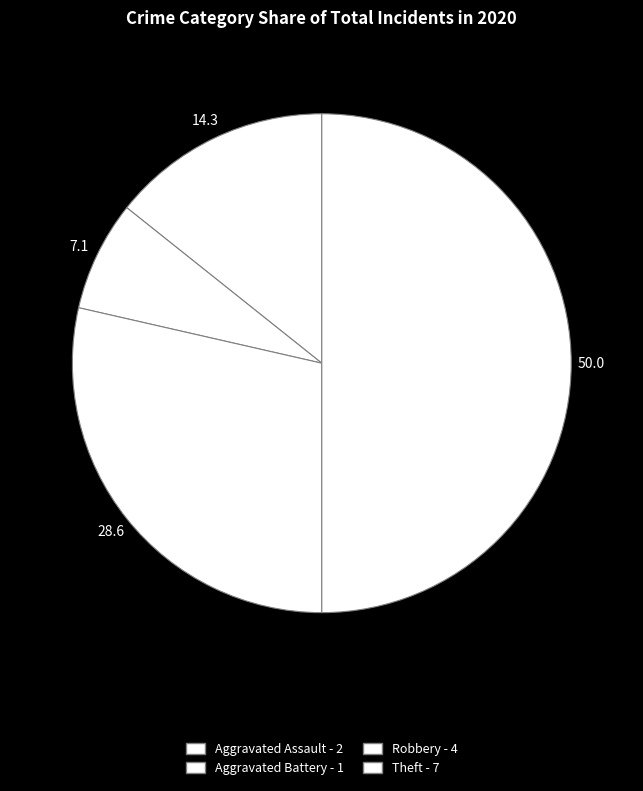

True or false: Robbery accounts for 23% of the total.

False